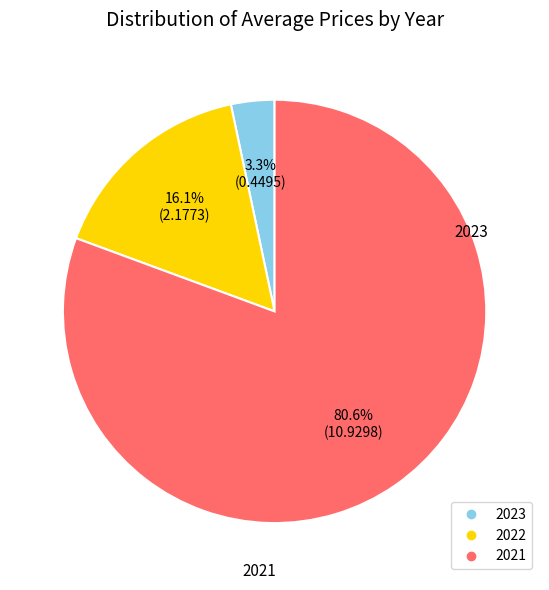

To the nearest percent, what is the average slice percentage?

33%